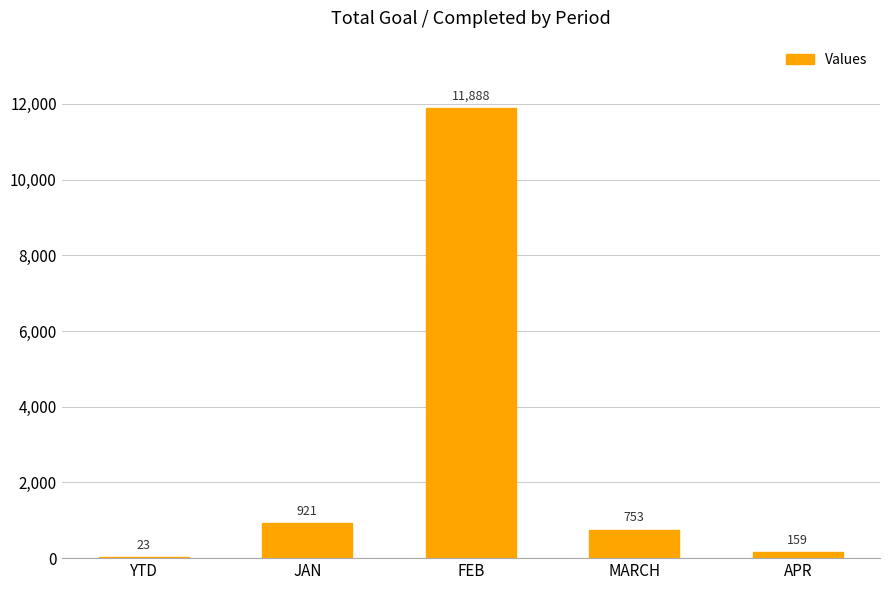

The chart shows a value of 753 at MARCH. True or false?

True